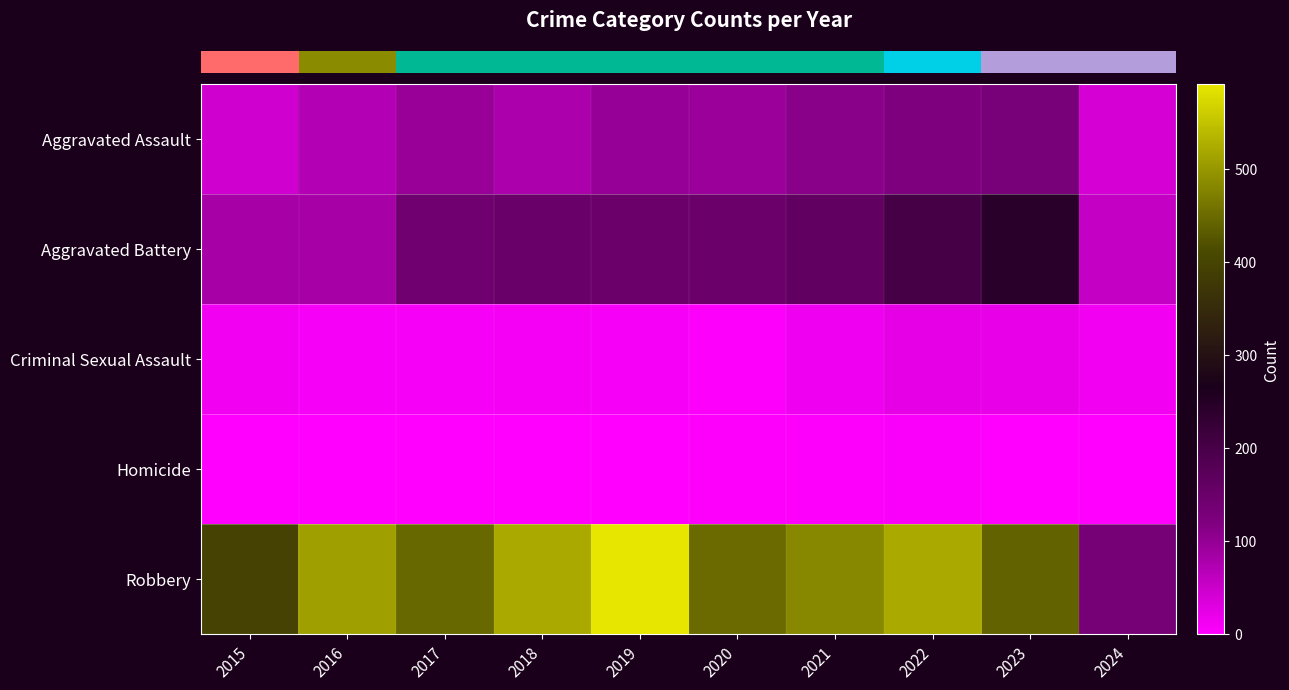

Reading left to right, extract all data points from this chart.

row_0: 2015=46	2016=71	2017=95	2018=77	2019=98	2020=94	2021=110	2022=121	2023=130	2024=41
row_1: 2015=82	2016=82	2017=142	2018=152	2019=148	2020=150	2021=163	2022=202	2023=244	2024=57
row_2: 2015=12	2016=8	2017=8	2018=11	2019=8	2020=3	2021=14	2022=24	2023=22	2024=12
row_3: 2015=0	2016=1	2017=1	2018=1	2019=2	2020=3	2021=4	2022=5	2023=2	2024=2
row_4: 2015=395	2016=510	2017=446	2018=520	2019=591	2020=450	2021=484	2022=521	2023=440	2024=133